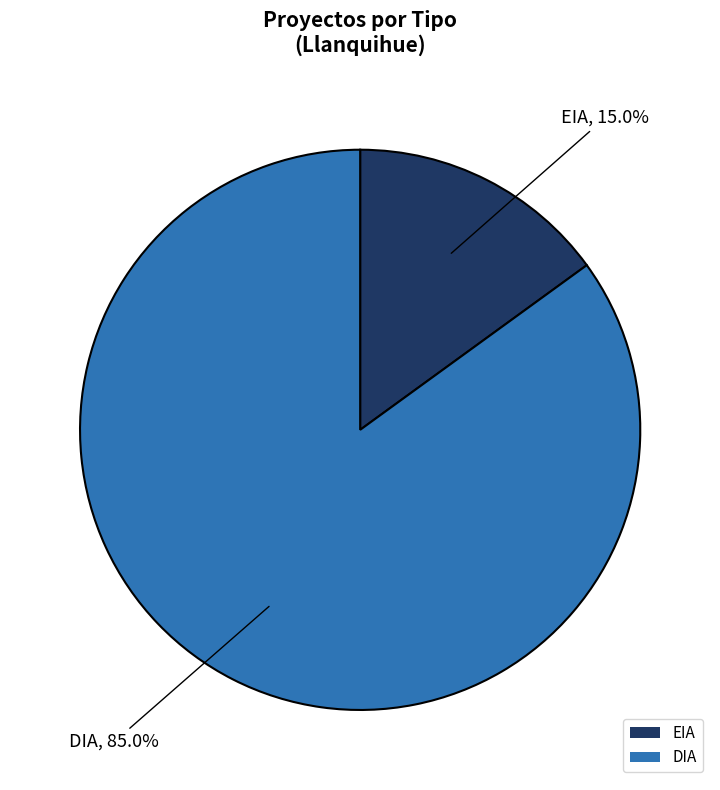

What is the smallest slice in the pie chart?

EIA